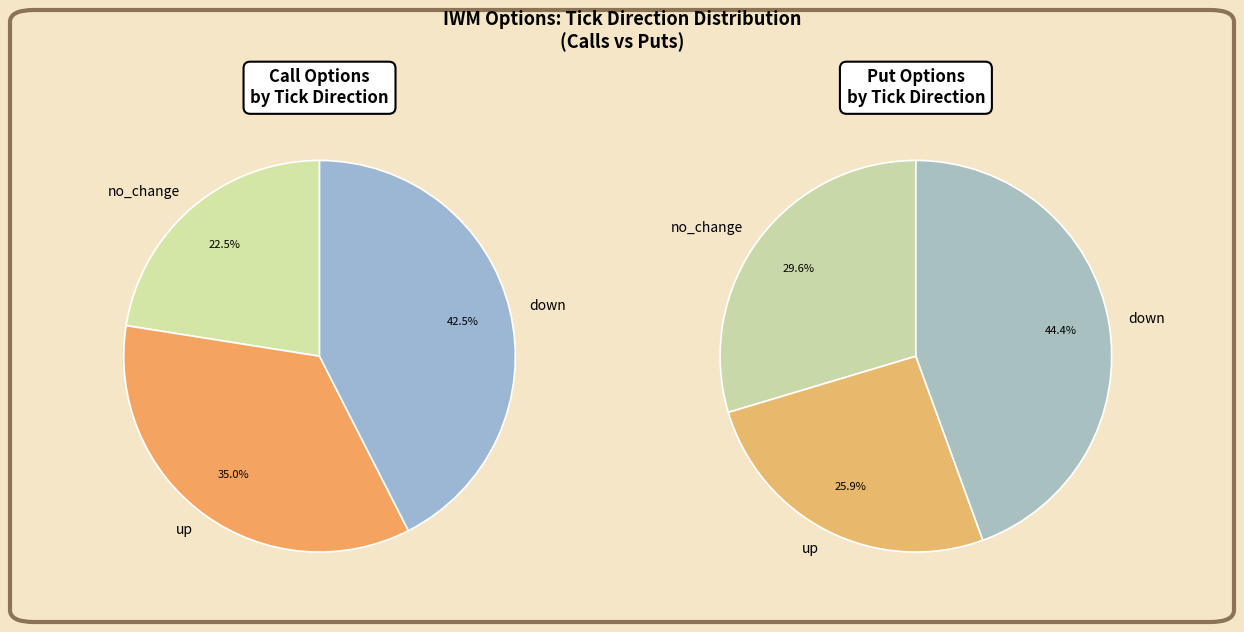

How many slices are in this pie chart?

6